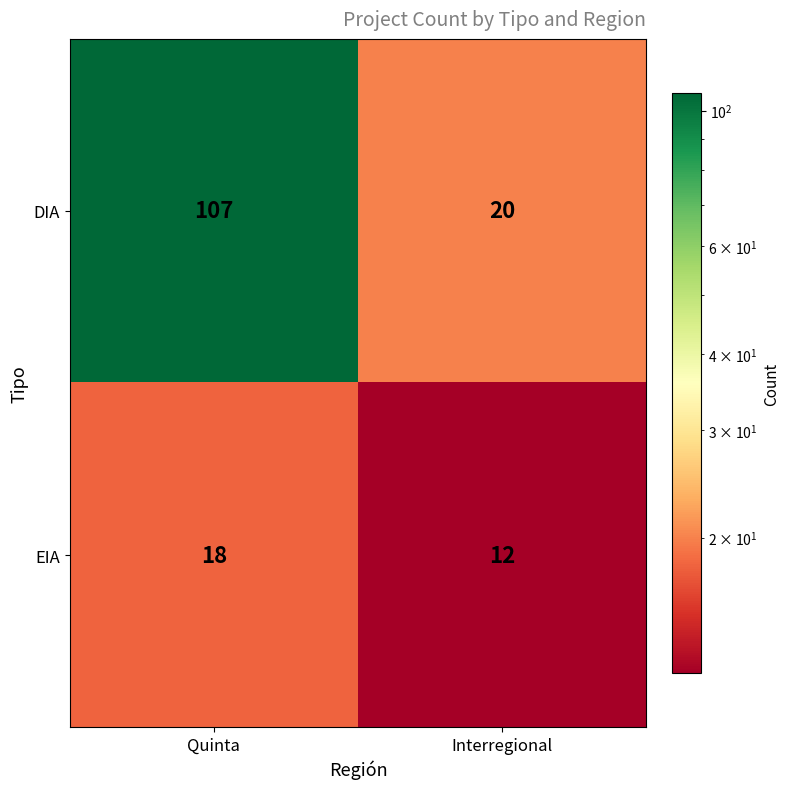

Is the value of DIA at Interregional greater than the value of EIA at Quinta?

Yes